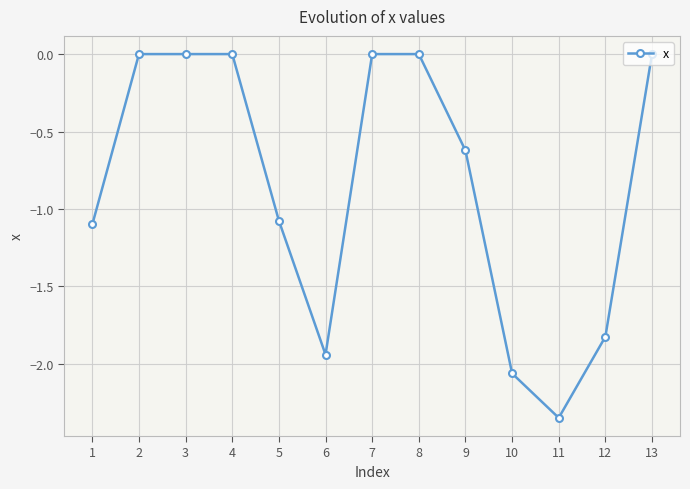

True or false: the data shows -1.0 at 8.

False